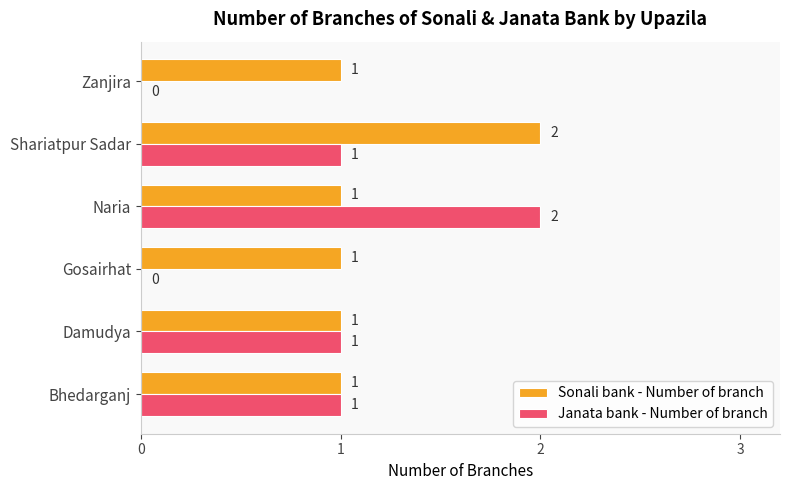

What are all the series names shown in the legend?

Sonali bank - Number of branch, Janata bank - Number of branch